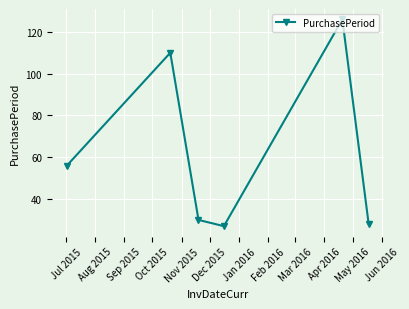

What is the sum of all values?

377